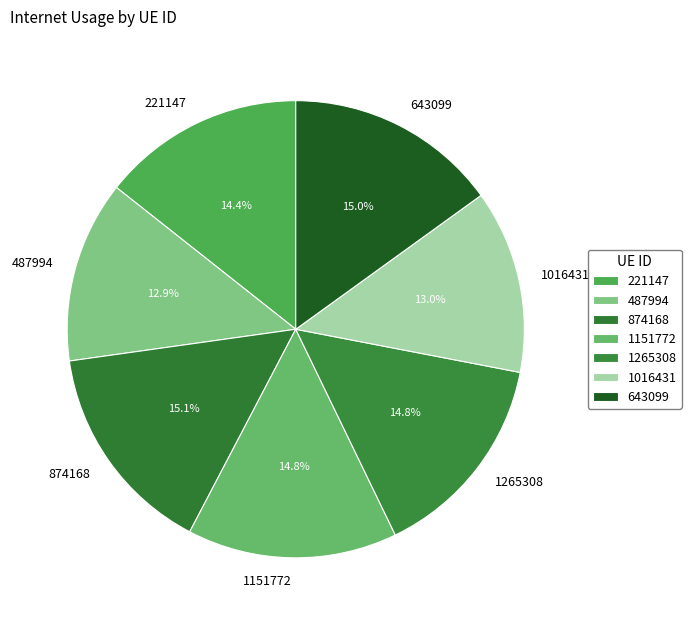

Combined, do 874168 and 1016431 account for over 50%?

No